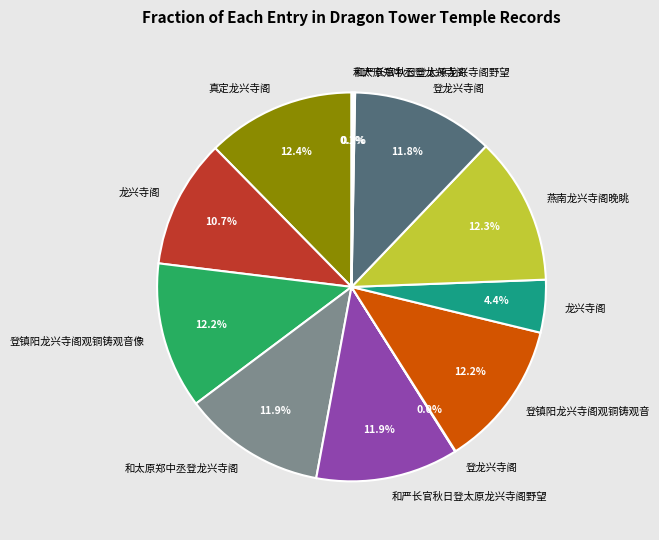

Is there a majority slice in this chart?

No